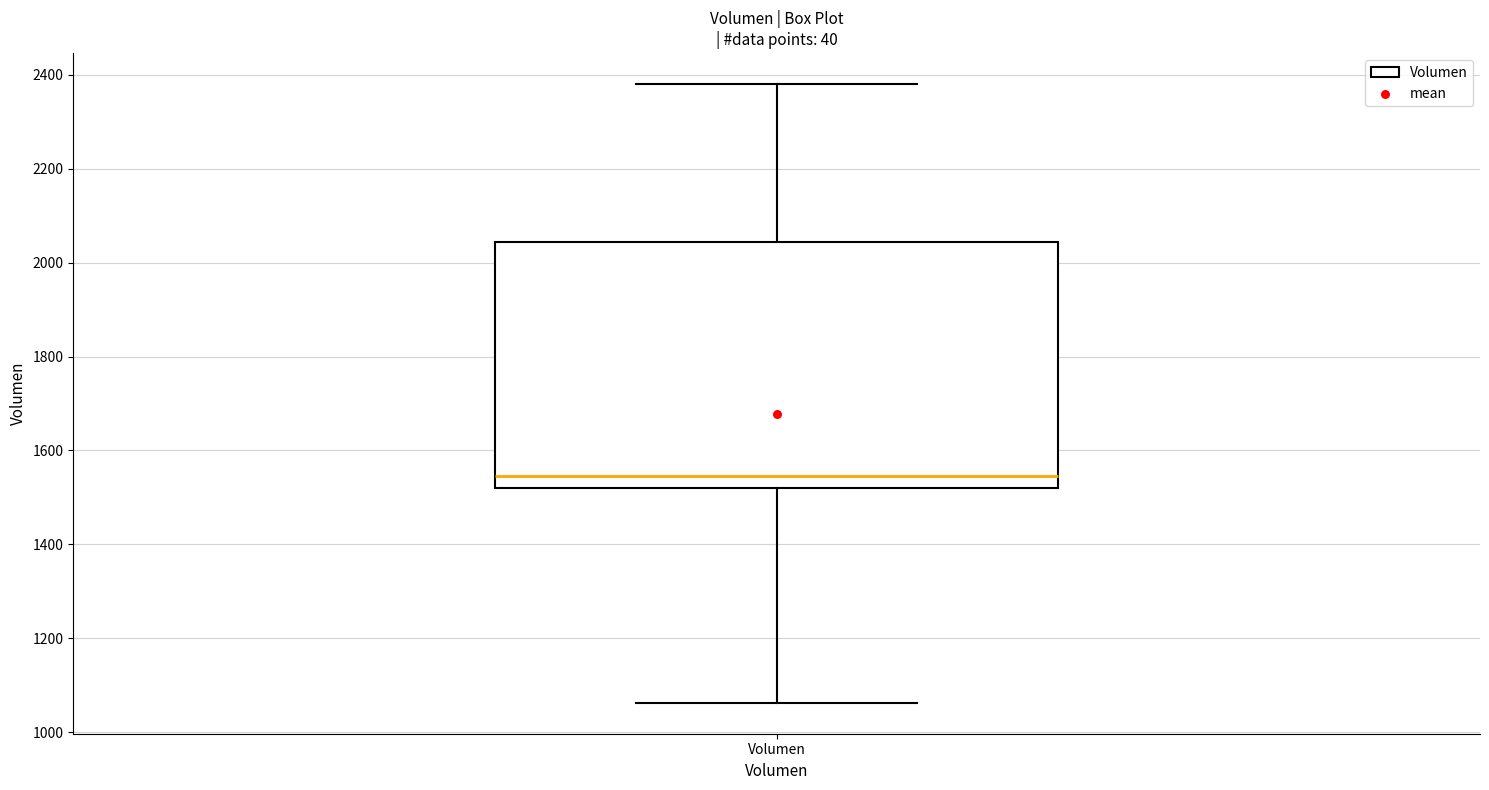

Read this box plot against the y-axis: the position of the median line, the range covered by the box, and the ends of both whiskers. The values are not printed on the chart, so give them approximately, as read against the axis.

median 1540, box 1520 to 2040, whiskers 1060 to 2380